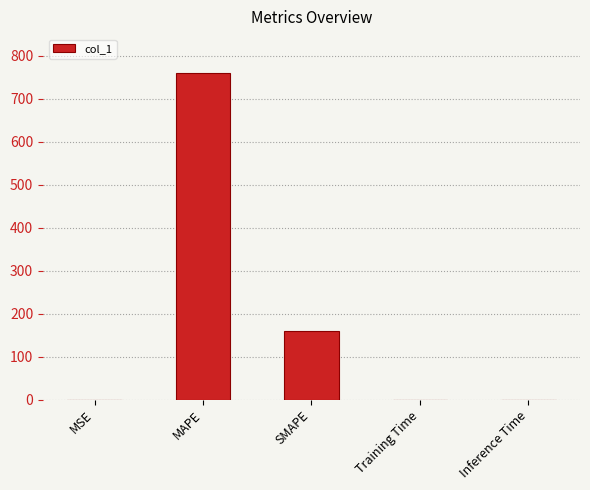

What is the approximate value at SMAPE?

158.4